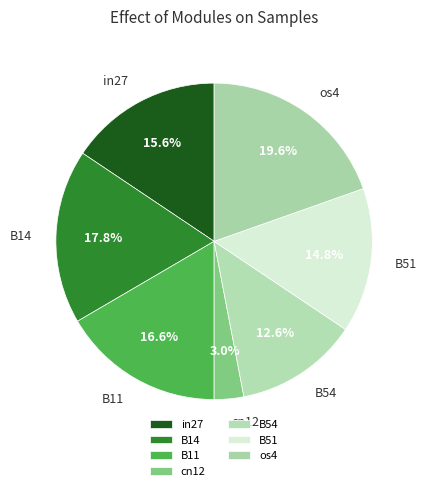

How many segments does this pie chart have?

7